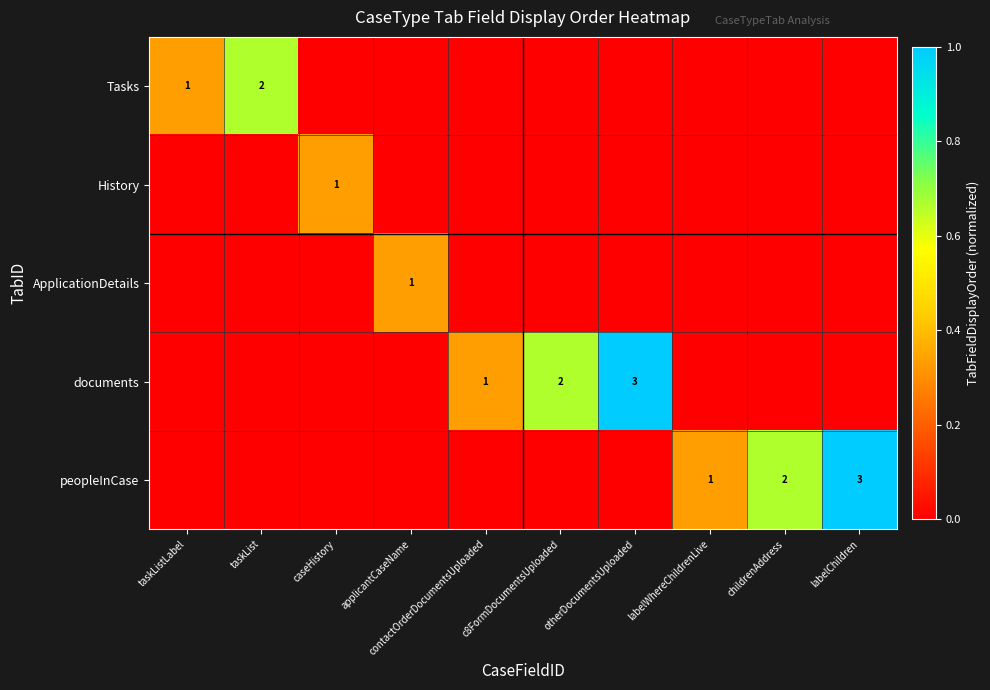

Count the peopleInCase values in the range 0 to 1.

10